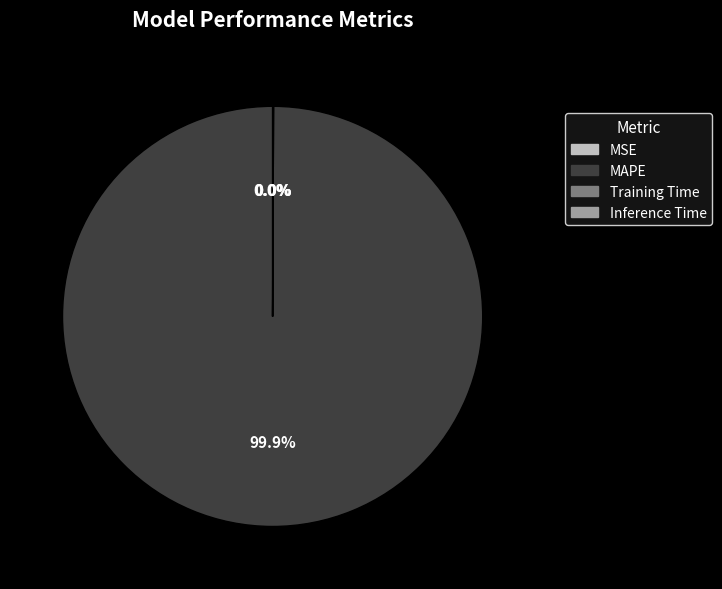

Is there any slice that represents more than half of the pie?

Yes